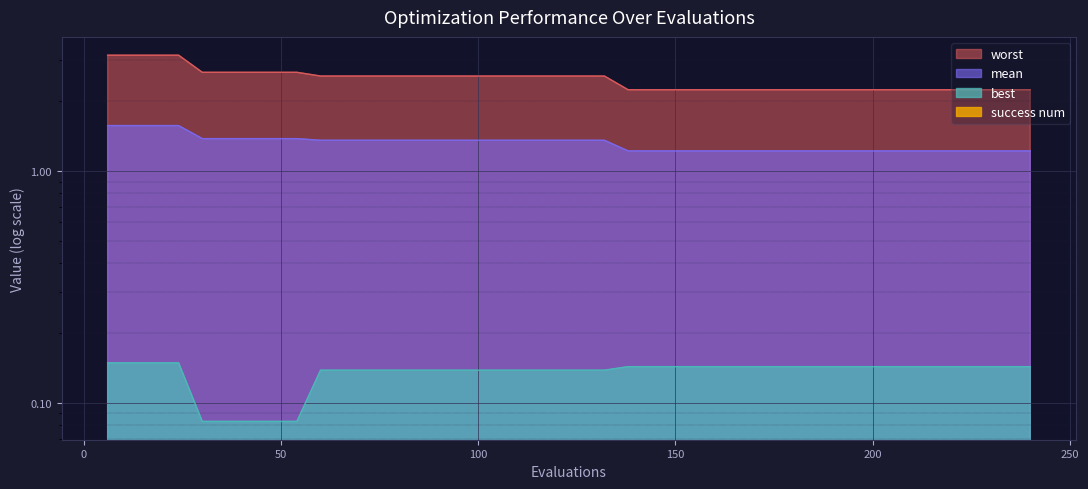

Between 114 and 228, which is larger?

114